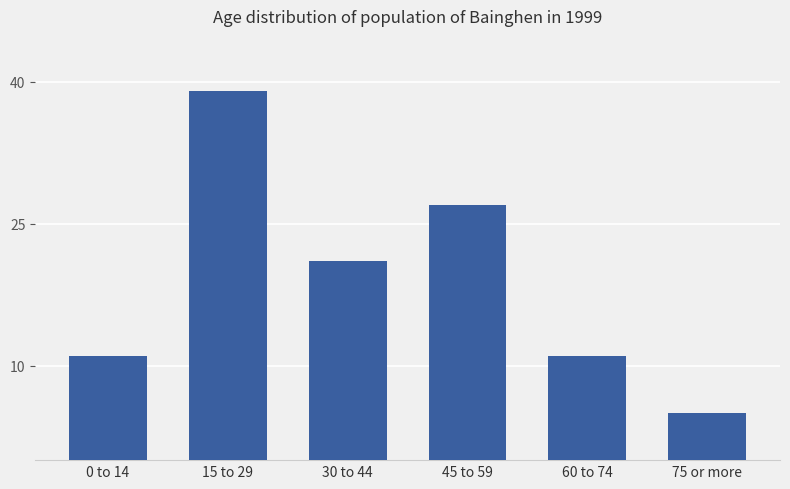

How many bars are there in total?

6